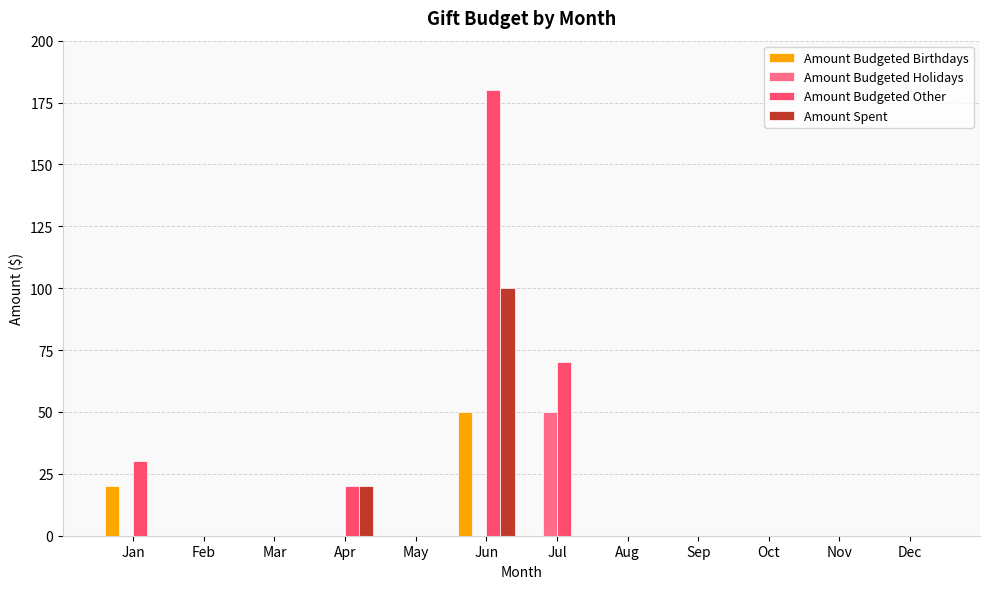

What is the sum of the Amount Spent values at Jun and Aug?

100